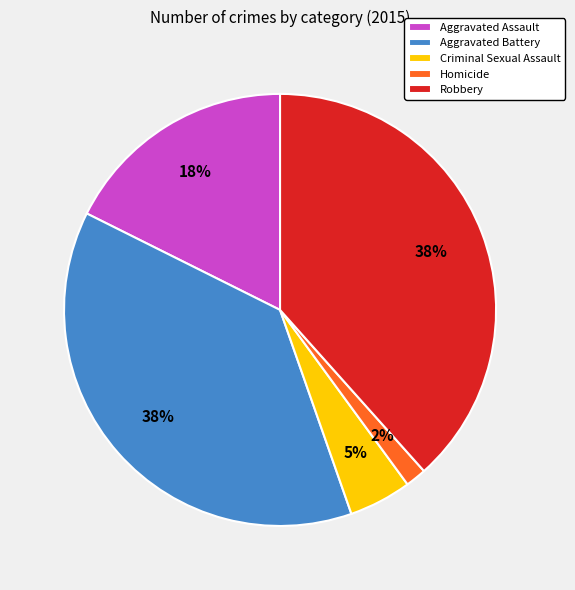

To the nearest percent, what portion does Robbery represent?

38%